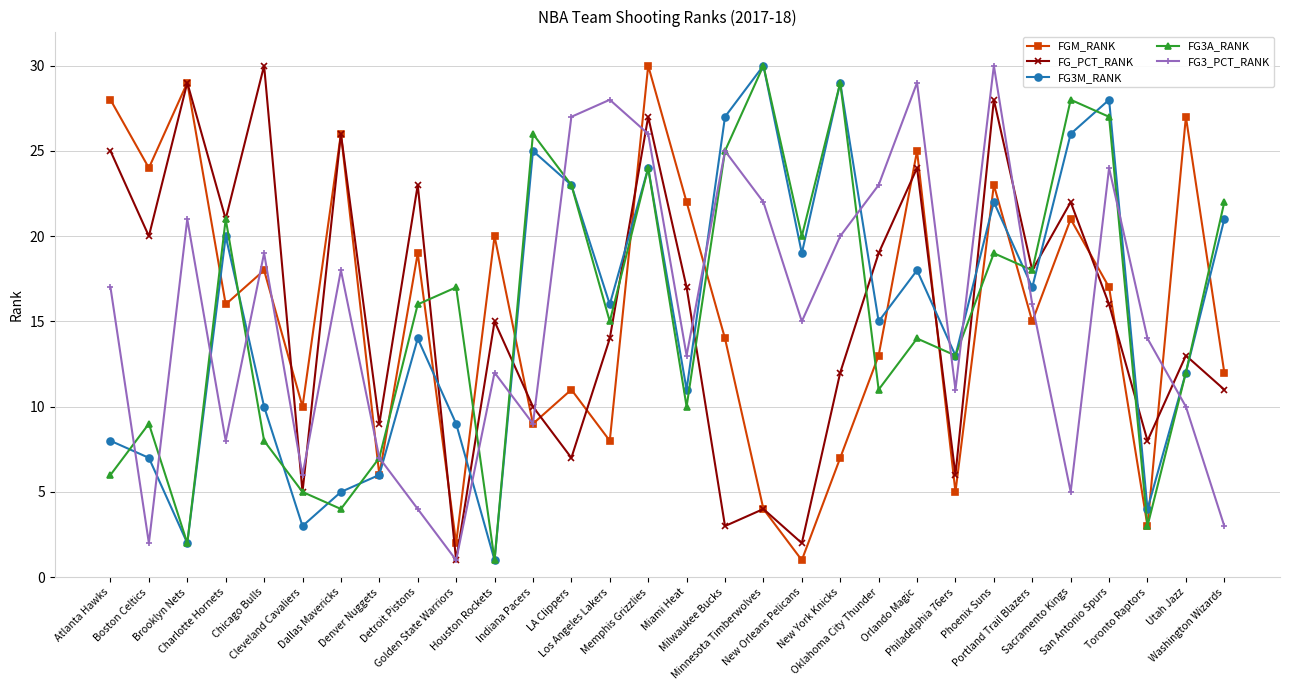

How many interior local peaks does the FG3M_RANK series have?

9